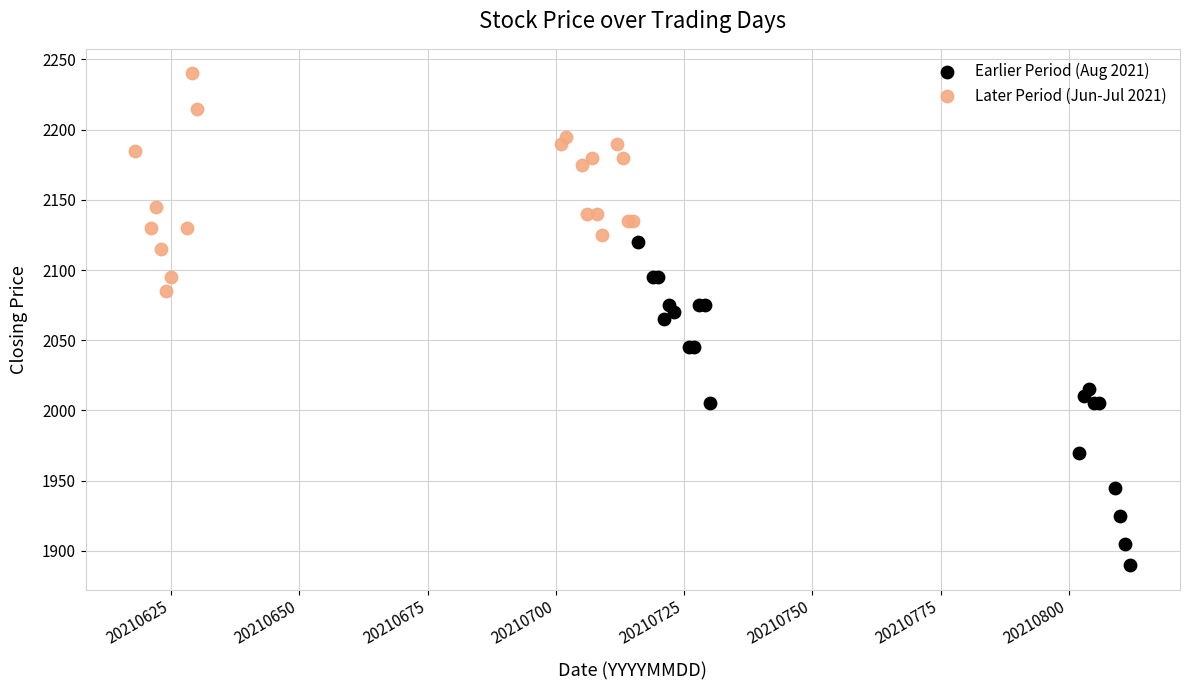

Which series contains the lowest Y value?

Earlier Period (Aug 2021)